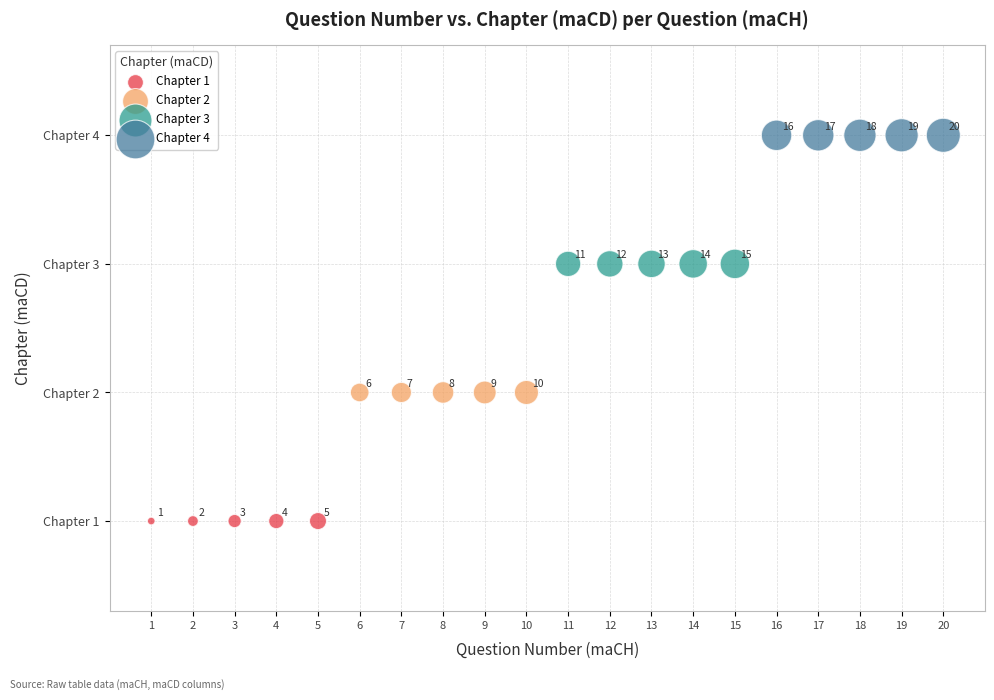

Which series contains the highest Y value?

Chapter 4